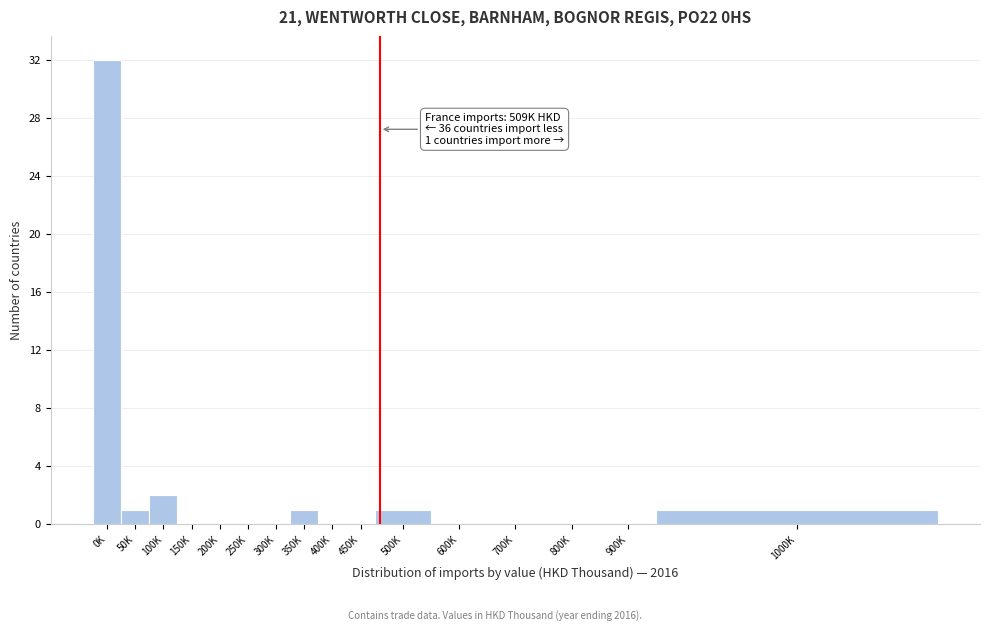

Reading left to right, transcribe all the data shown in this chart.

0K=32	50K=1	100K=2	150K=0	200K=0	250K=0	300K=0	350K=1	400K=0	450K=0	500K=1	600K=0	700K=0	800K=0	900K=0	1000K=1